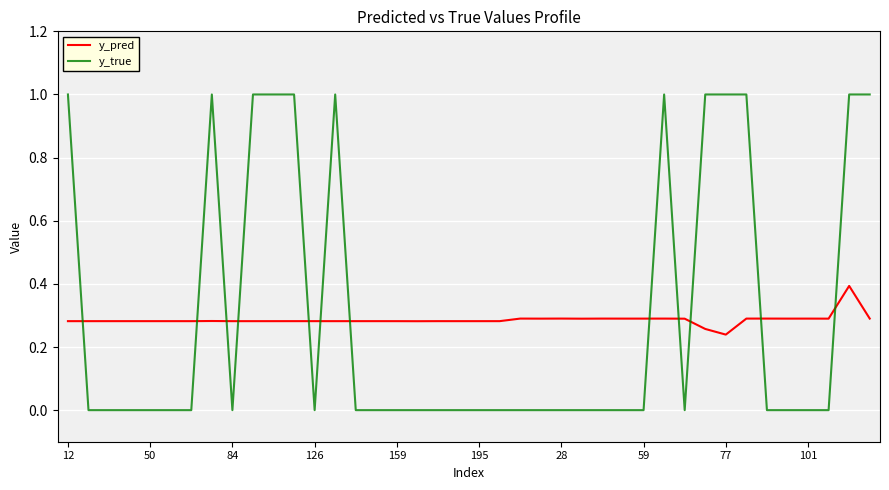

What is the maximum value shown in the chart?

1.0